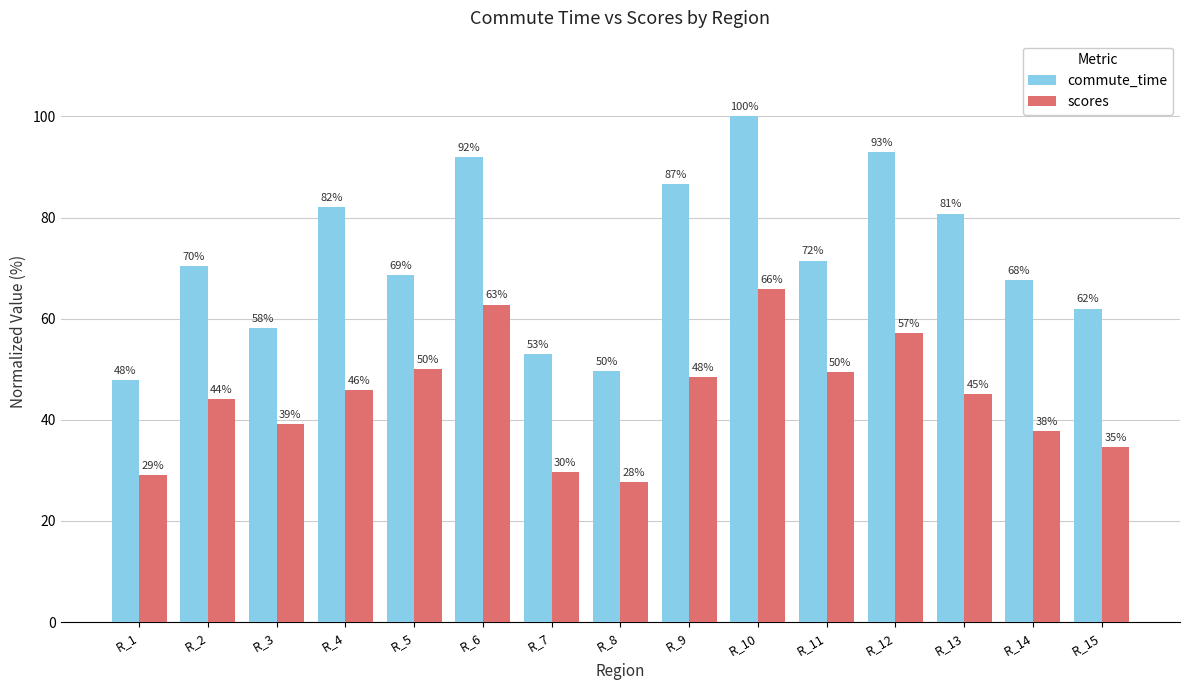

What is the spread (max minus min) of values at R_10?

34.2